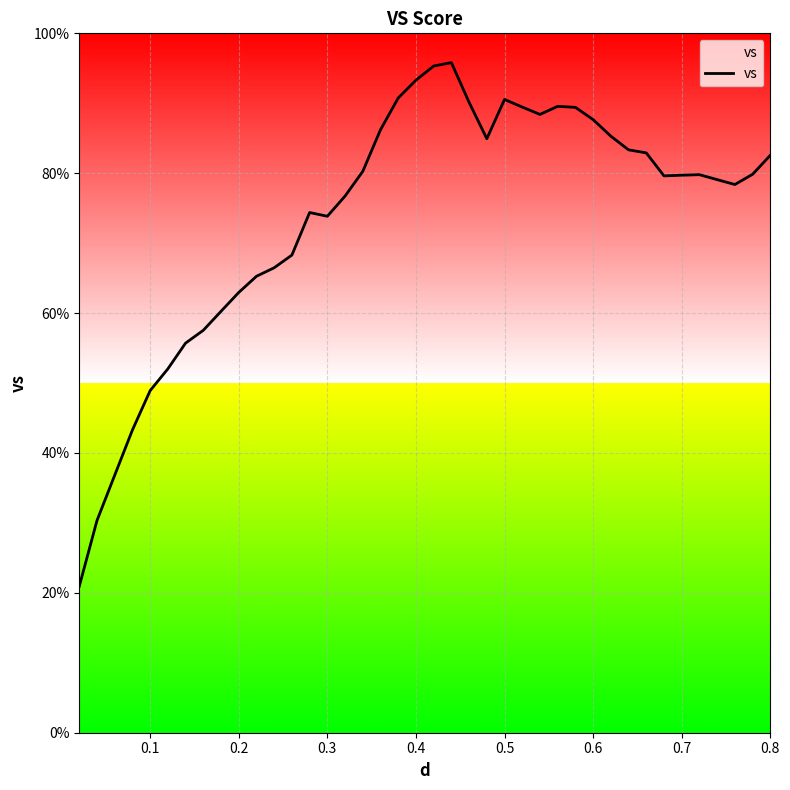

How many values are below 79?

17